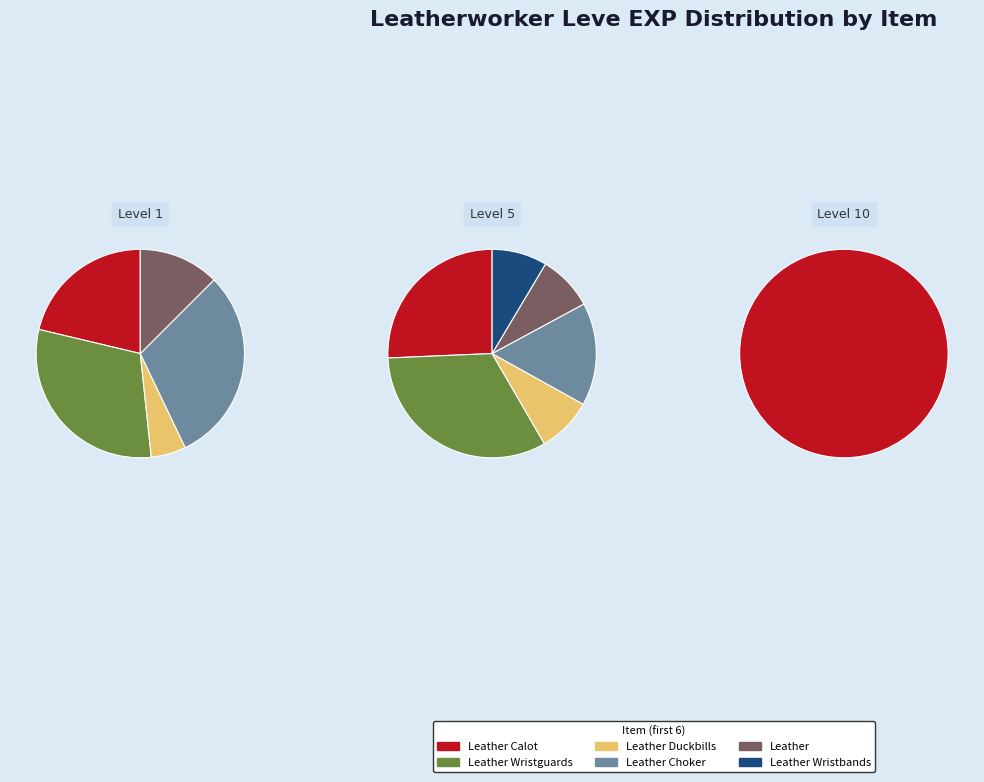

How many slices are in this pie chart?

12